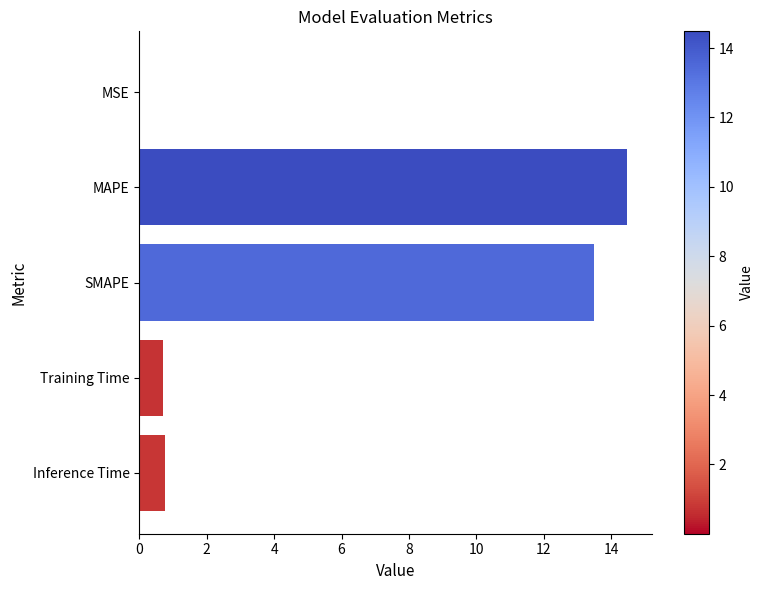

Which has a higher value, SMAPE or MAPE?

MAPE